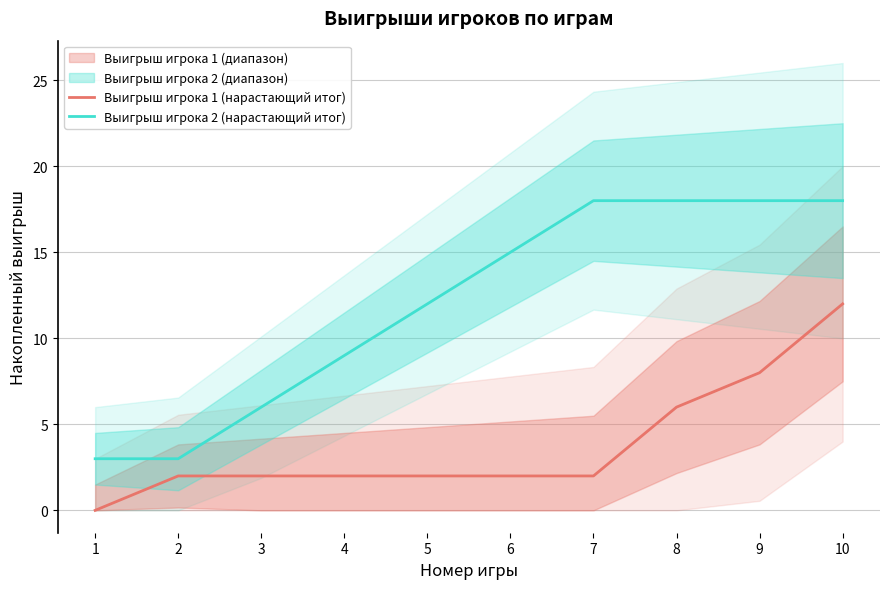

Where does the Выигрыш игрока 1 (нарастающий итог) series first go above 2?

8